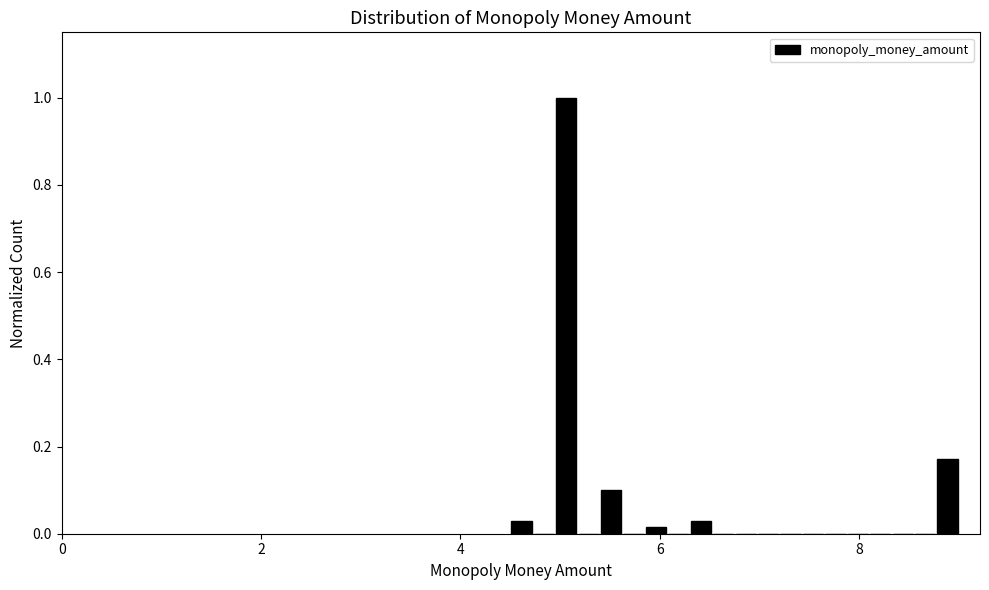

Around what value on the x-axis is the tallest bar? Give the approximate position of its centre, as read against the axis.

5.0